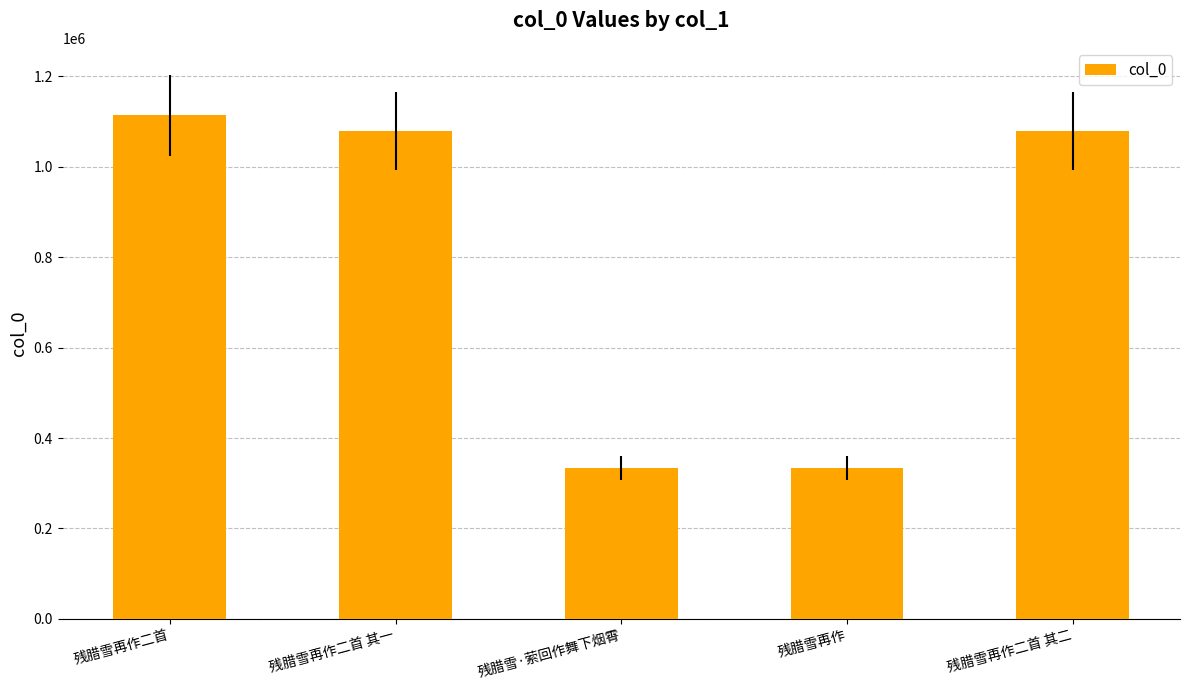

What is the change in value from 残腊雪·萦回作舞下烟霄 to 残腊雪再作二首 其二?

+744746